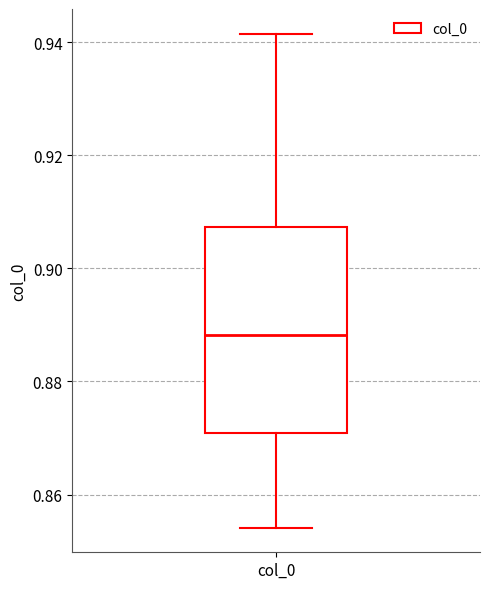

Transcribe this box plot: give where the median line is, the range the box spans, and where the two whiskers end, as read against the y-axis. The values are not printed on the chart, so give them approximately, as read against the axis.

median 0.888, box 0.870 to 0.908, whiskers 0.854 to 0.942